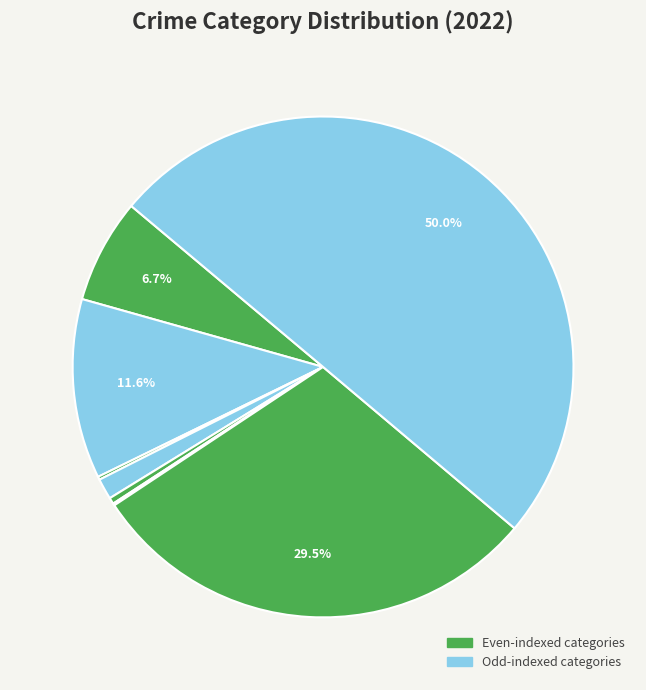

To the nearest percent, what is the average slice percentage?

10%